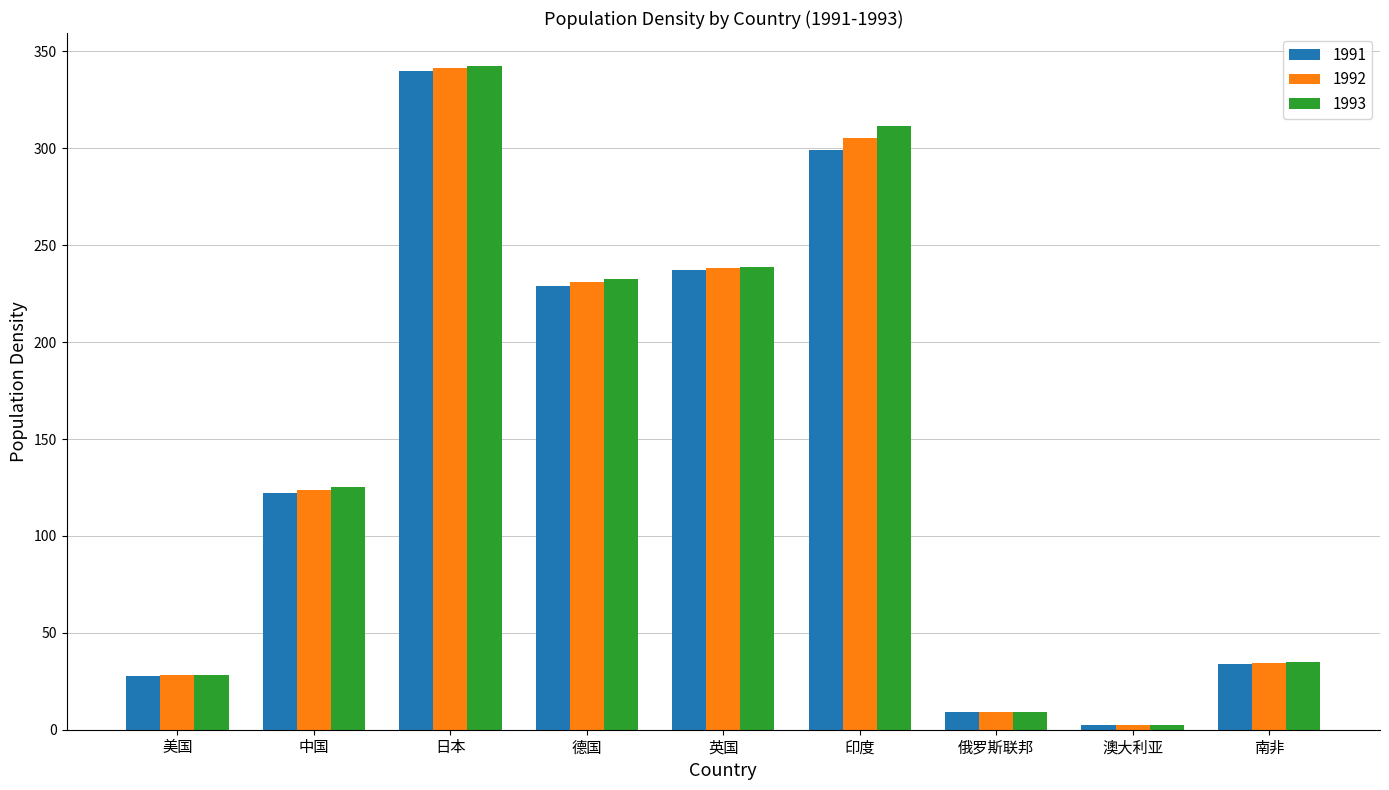

What is the minimum value shown in the chart?

2.2